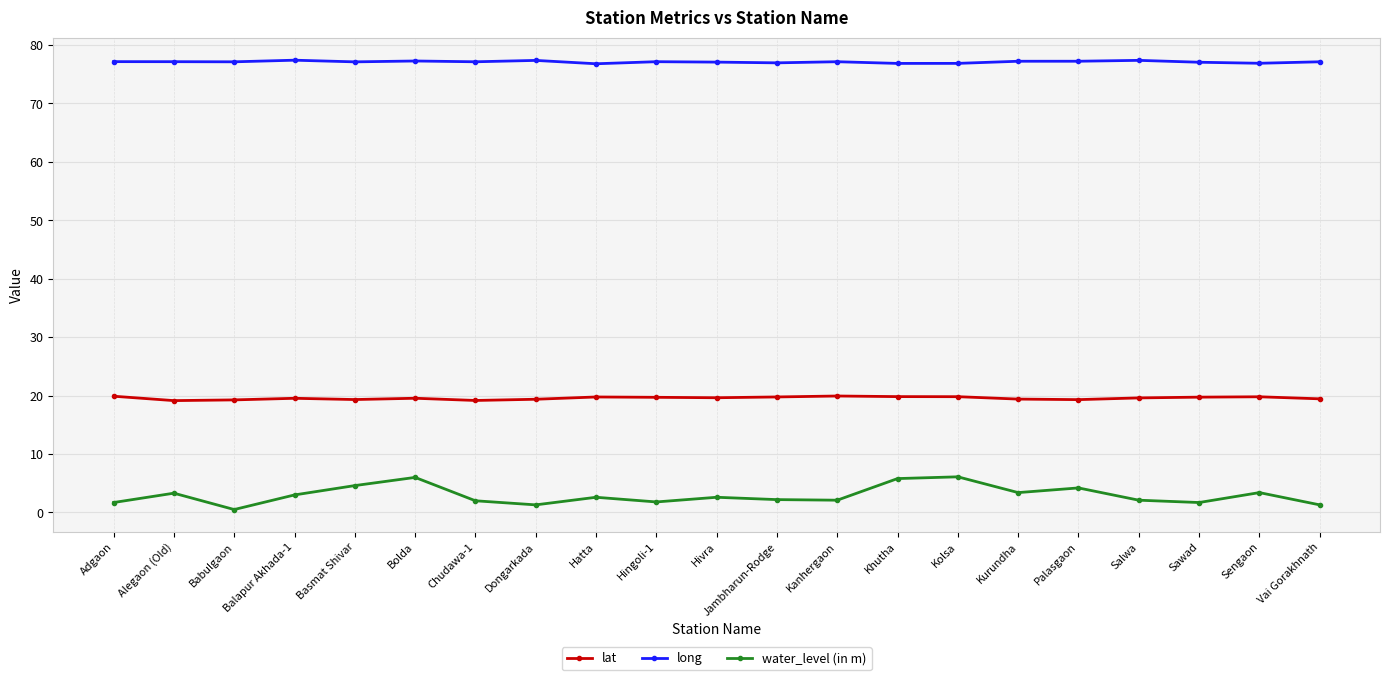

Which series has the largest total across all categories?

long